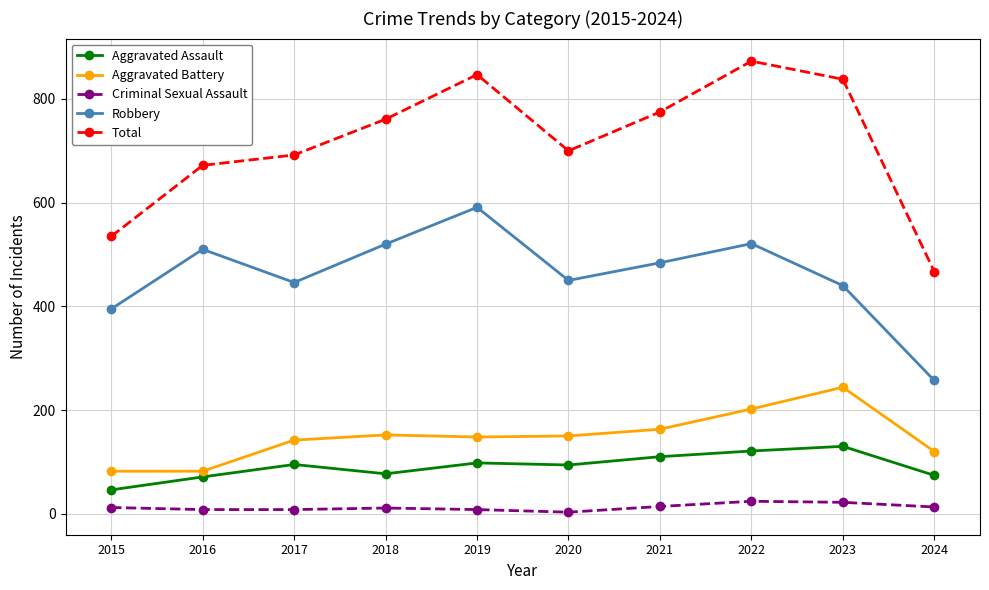

At which label is Total closest to 670?

2016